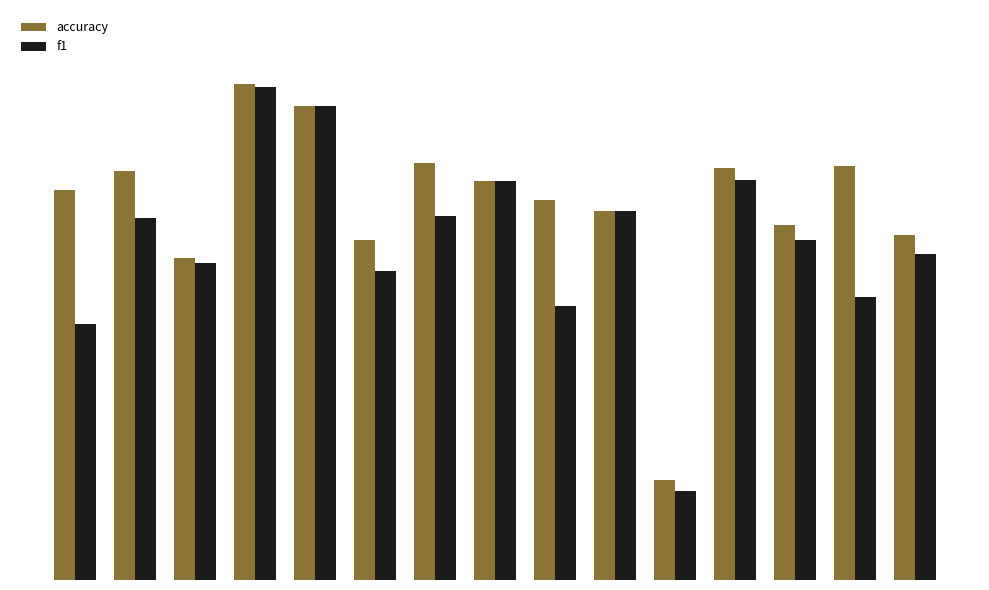

Reading left to right, extract all data points from this chart.

accuracy: 1=0.5	2=0.5	3=0.4	4=0.6	5=0.6	6=0.4	7=0.5	8=0.5	9=0.5	10=0.5	11=0.1	12=0.5	13=0.4	14=0.5	15=0.4
f1: 1=0.3	2=0.5	3=0.4	4=0.6	5=0.6	6=0.4	7=0.5	8=0.5	9=0.3	10=0.5	11=0.1	12=0.5	13=0.4	14=0.4	15=0.4